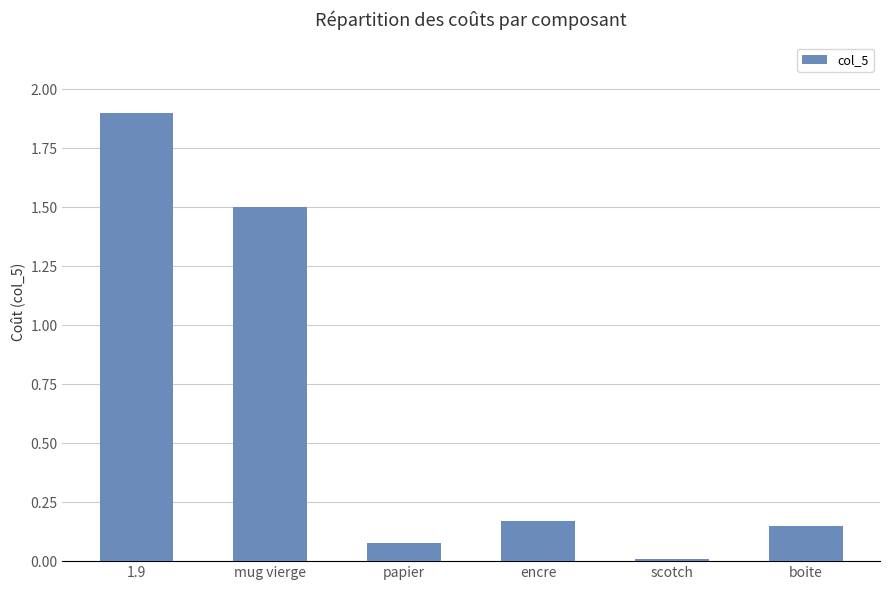

The value at 1.9 is 1.9. True or false?

True